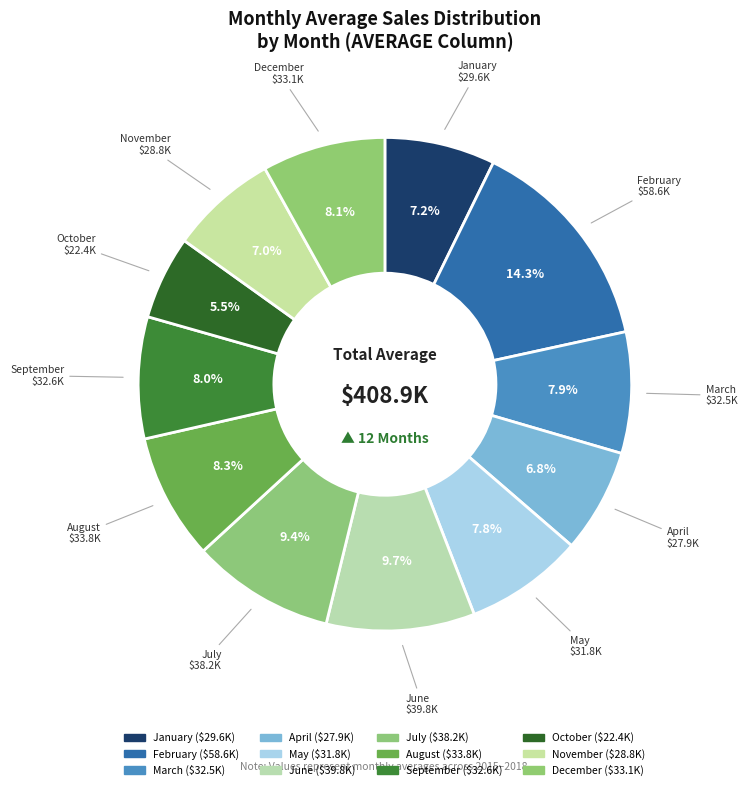

How many segments does this pie chart have?

12